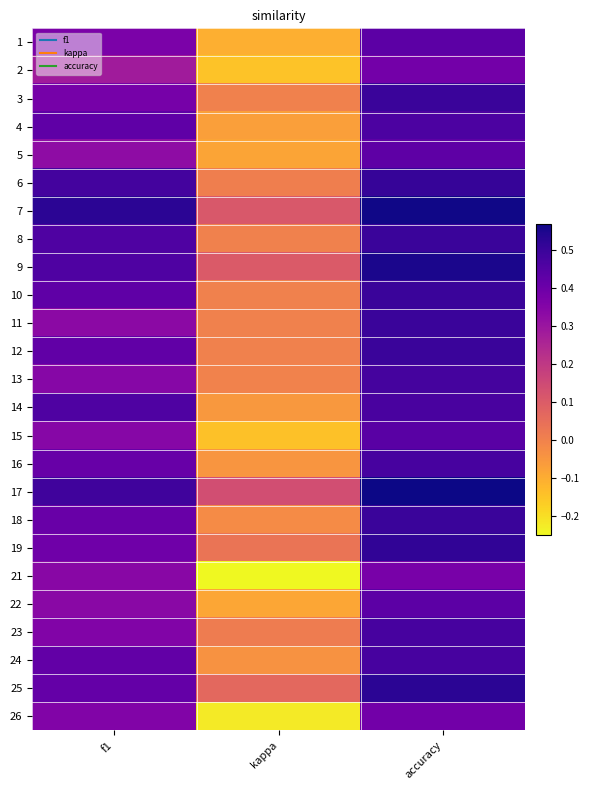

At which category does the chart reach its peak across all series?

accuracy